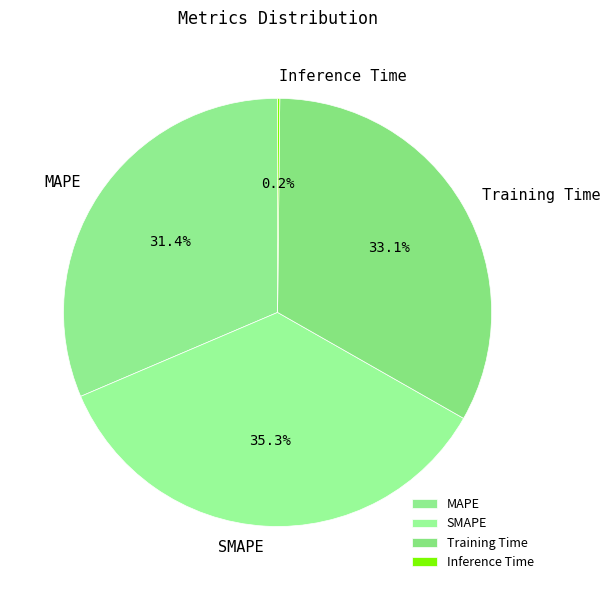

Between SMAPE and MAPE, which is larger?

SMAPE